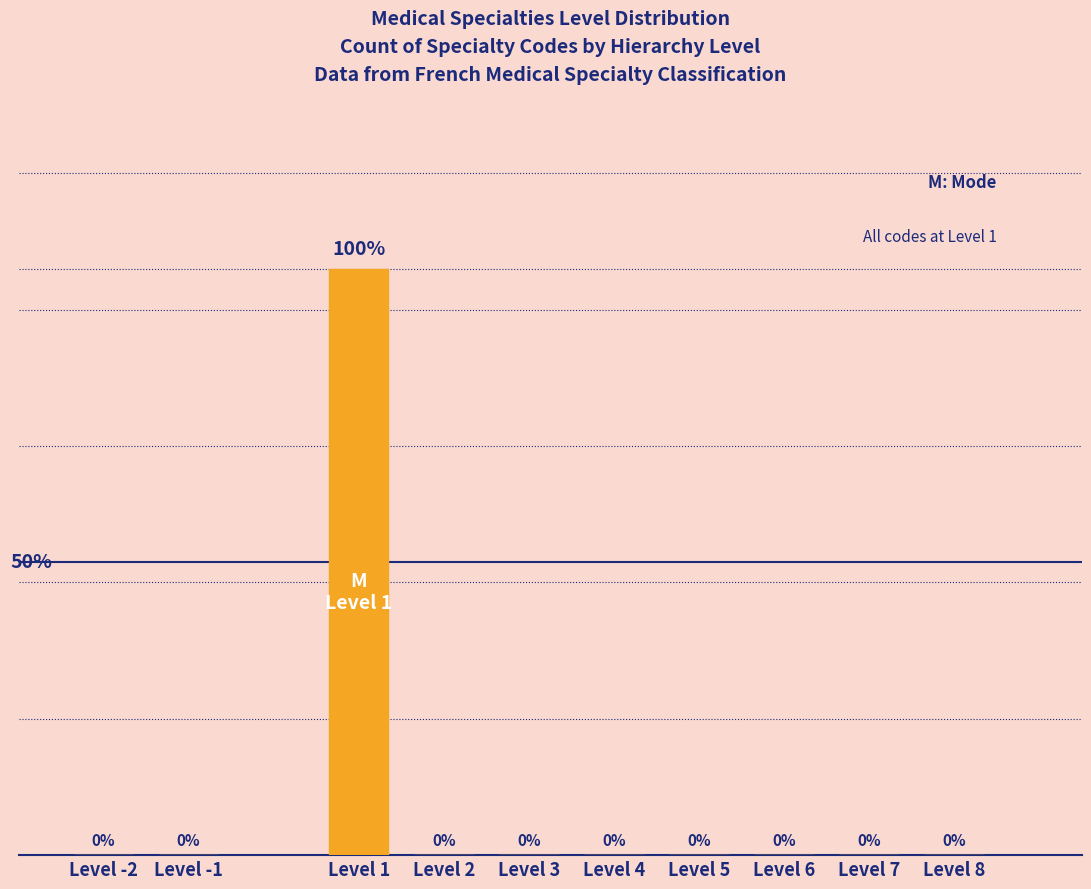

Between Level 5 and Level 1, which is larger?

Level 1